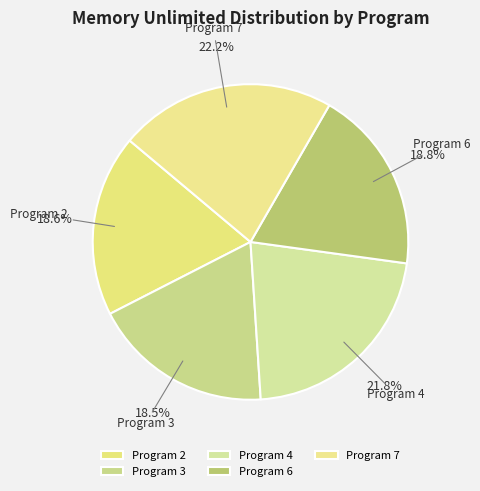

Do Program 4 and Program 2 together represent more than half of the pie?

No